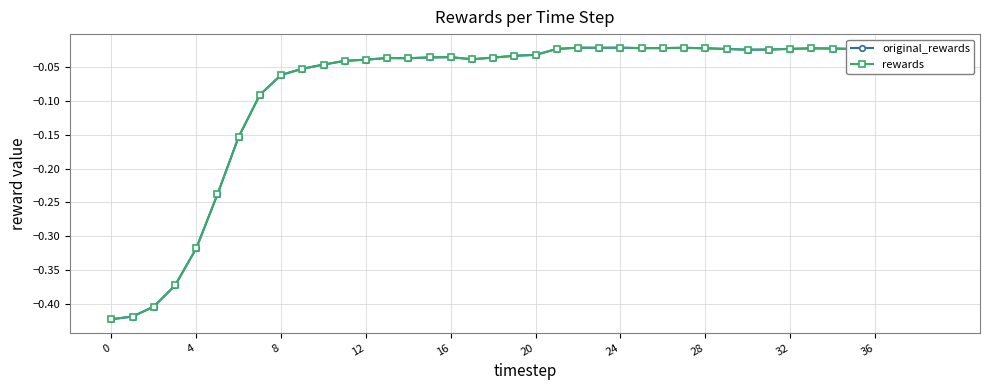

At which label is original_rewards closest to 0?

24